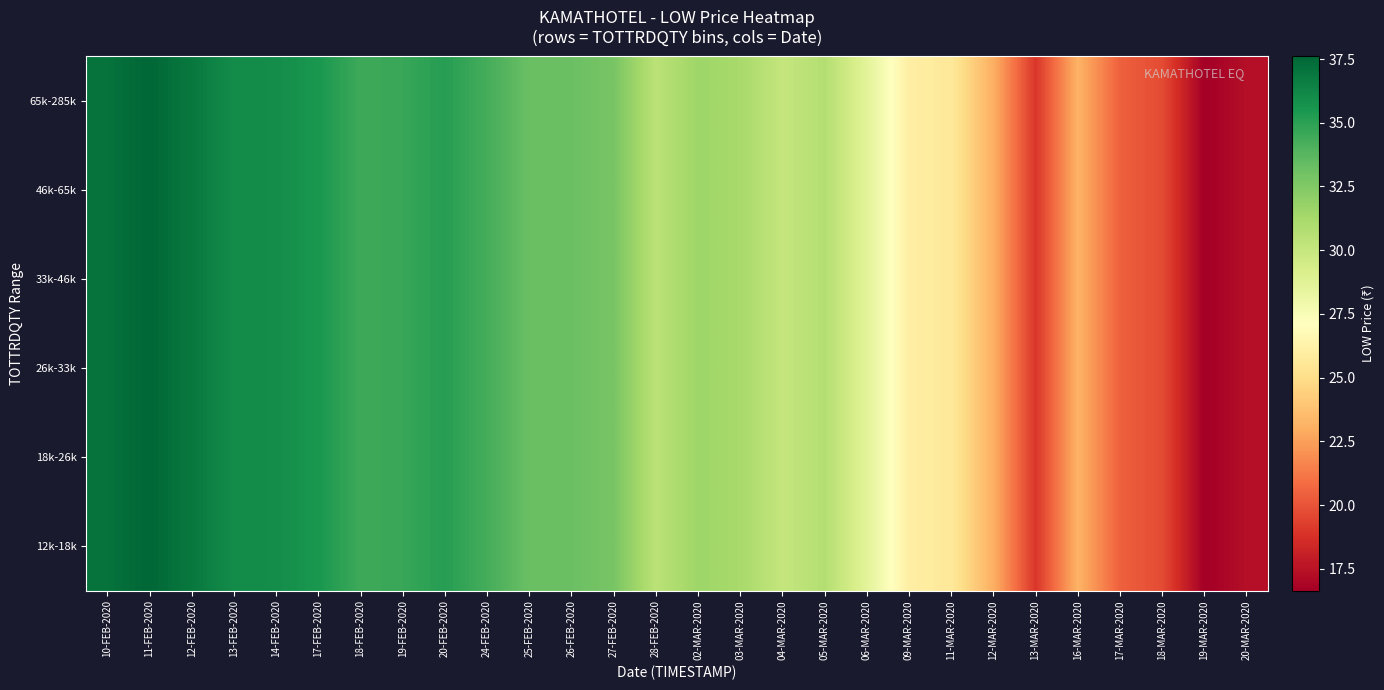

At 11-FEB-2020, list the series in order from smallest to largest.

12k-18k, 18k-26k, 26k-33k, 33k-46k, 46k-65k, 65k-285k